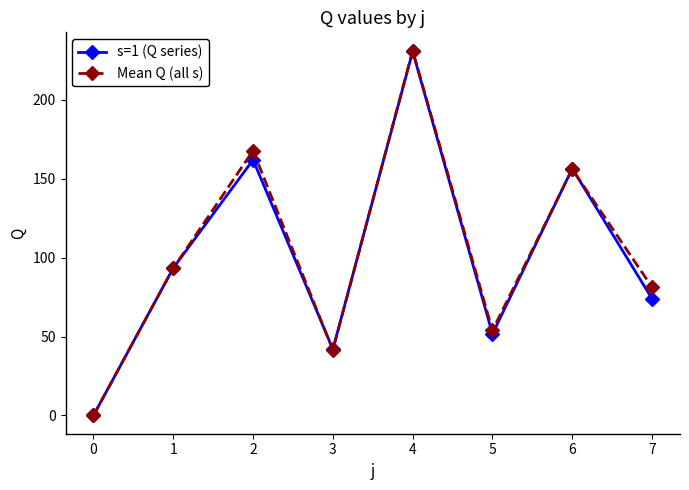

How many values in Mean Q (all s) are above zero?

7